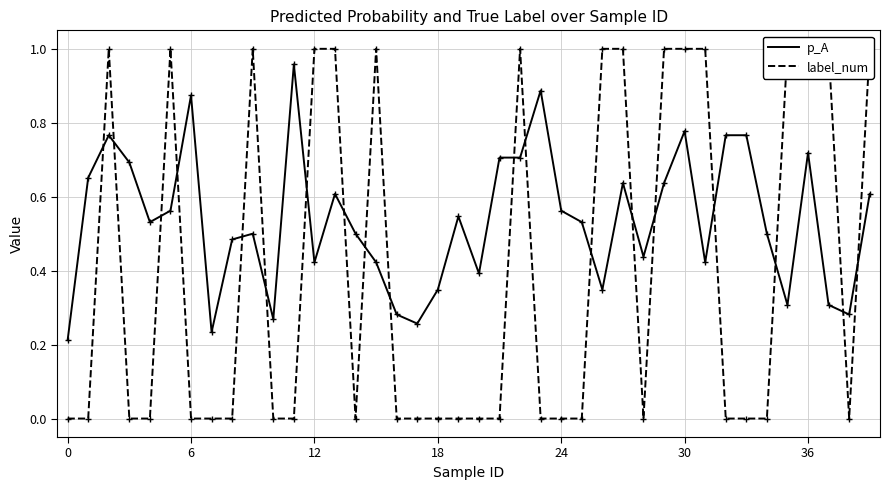

How many distinct data groups are displayed?

2